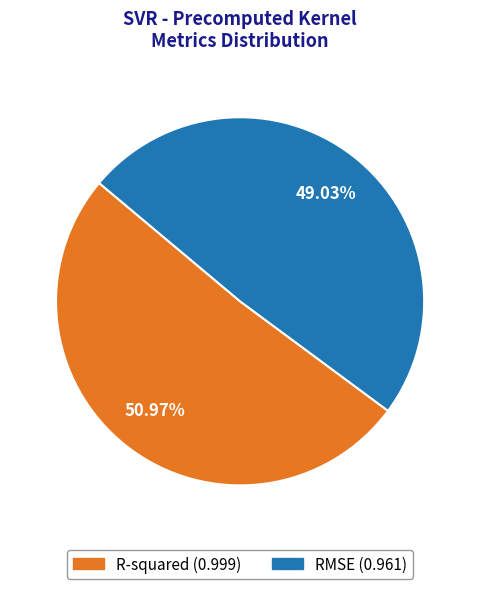

How many slices are in this pie chart?

2